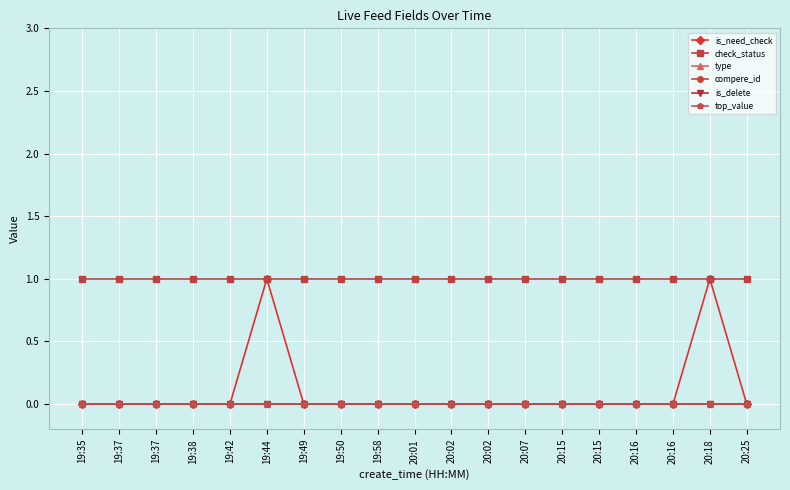

True or false: check_status and is_delete intersect in this chart.

False